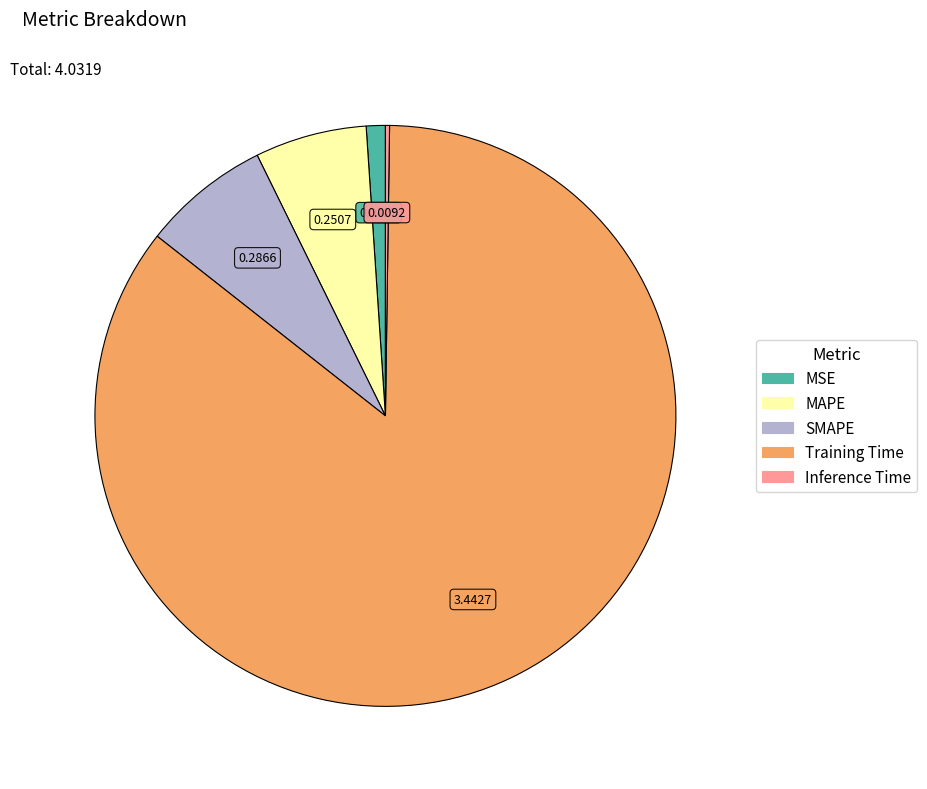

Is there any slice that represents more than half of the pie?

Yes